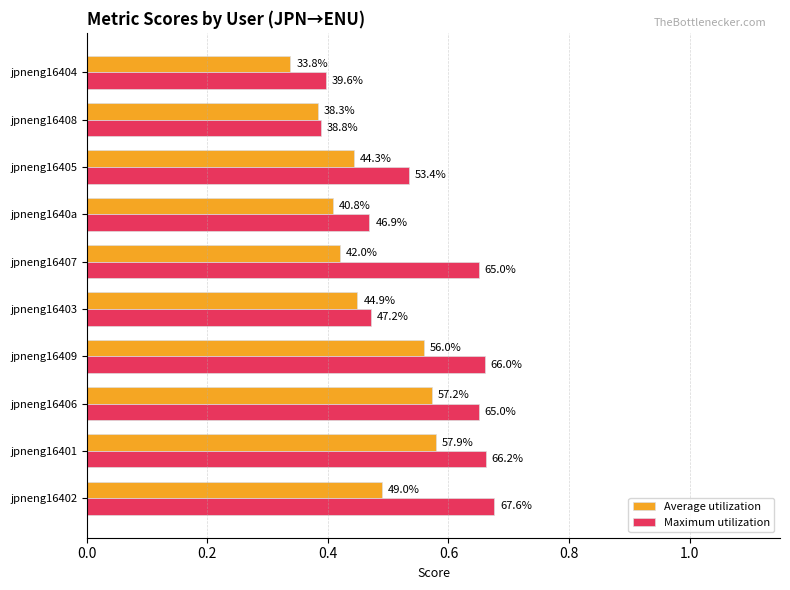

What are all the series names shown in the legend?

Average utilization, Maximum utilization